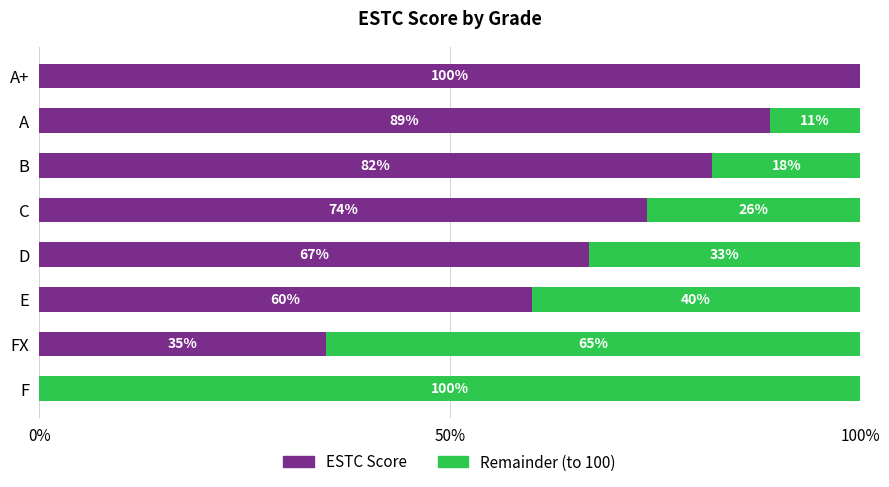

What is the total value across all series at F?

100